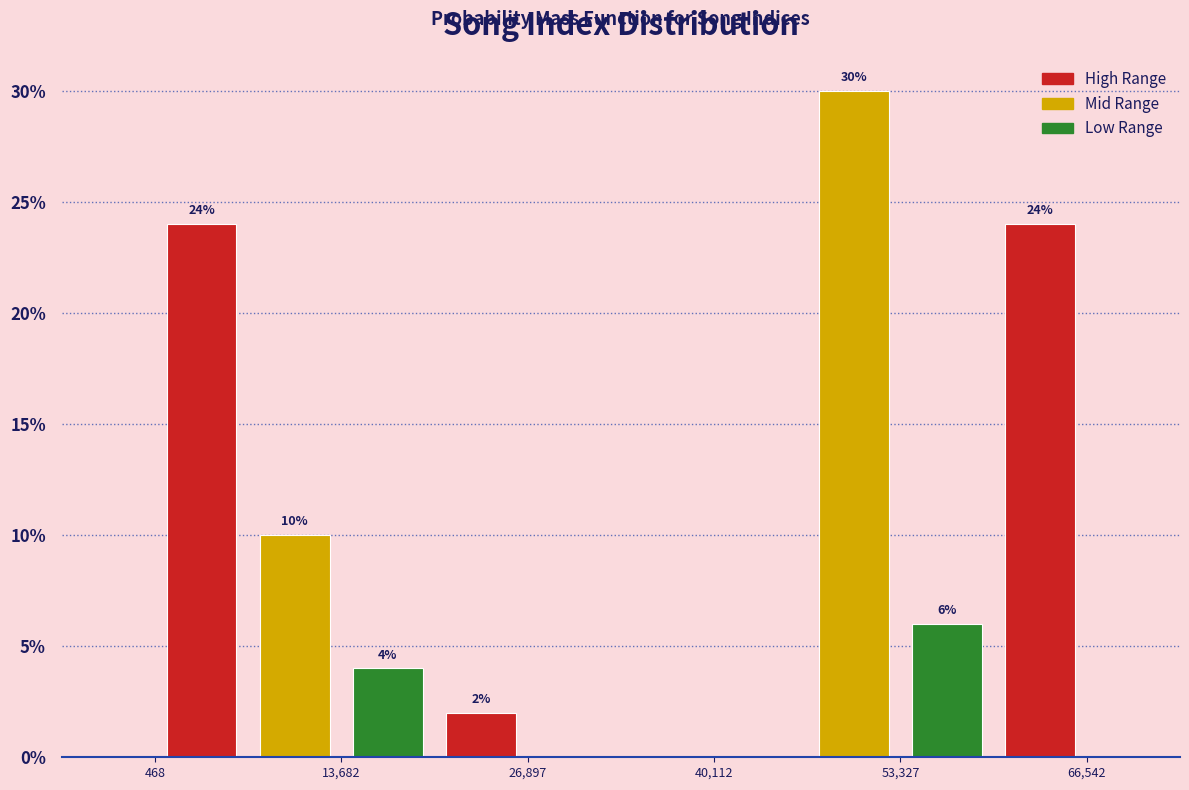

Read against the x-axis, roughly where is the centre of the tallest bar?

50000